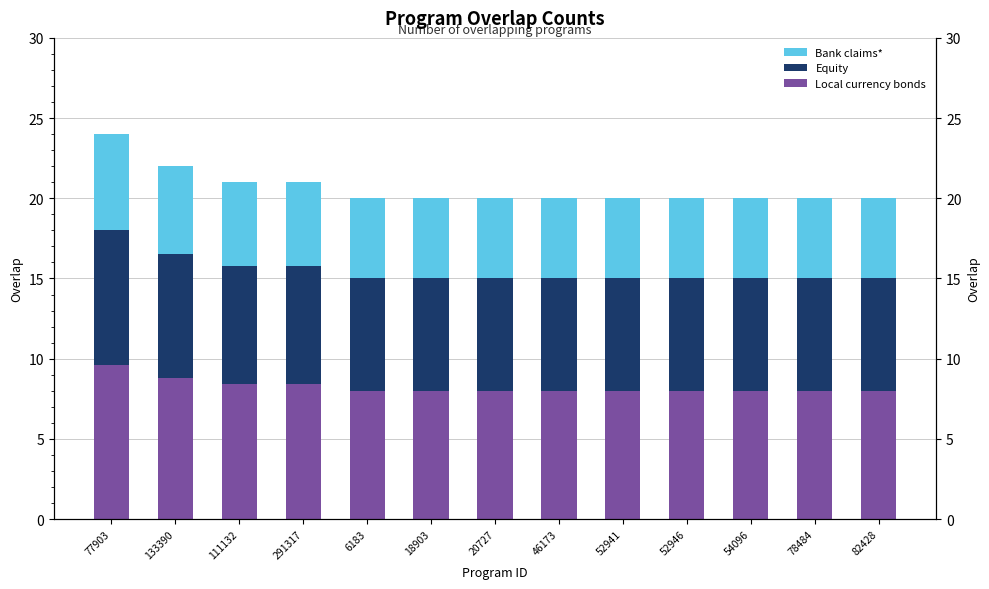

Read the Local currency bonds value at 52941.

8.0